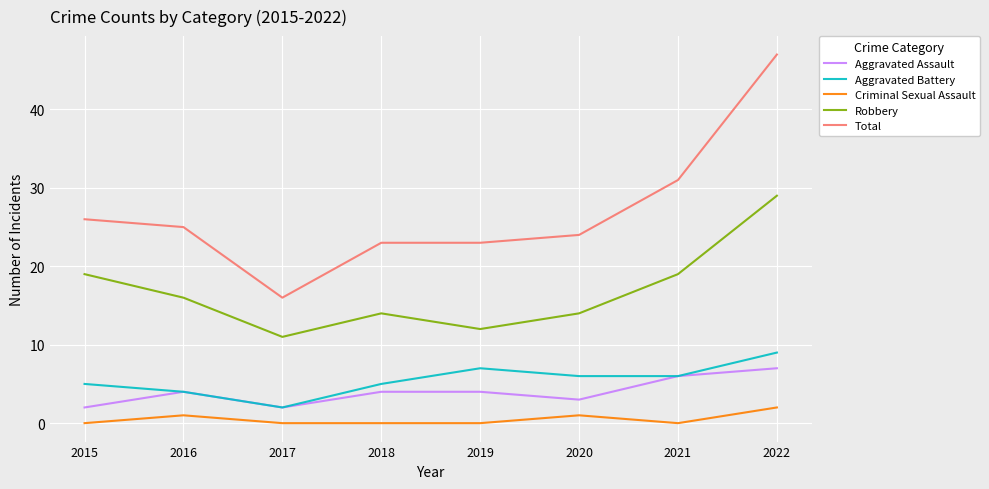

The value of Aggravated Assault at 2016 is 4. True or false?

True